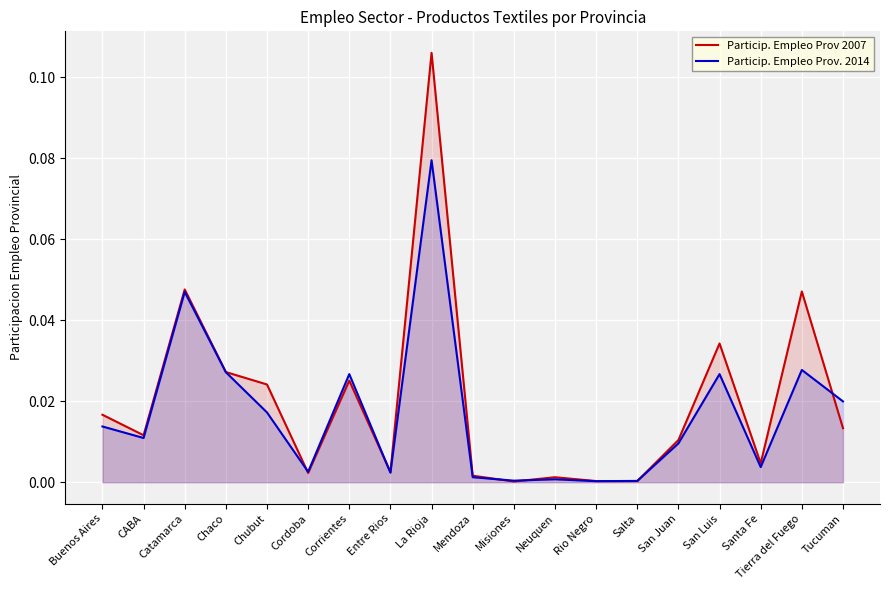

How many interior local peaks does the Particip. Empleo Prov. 2014 series have?

6